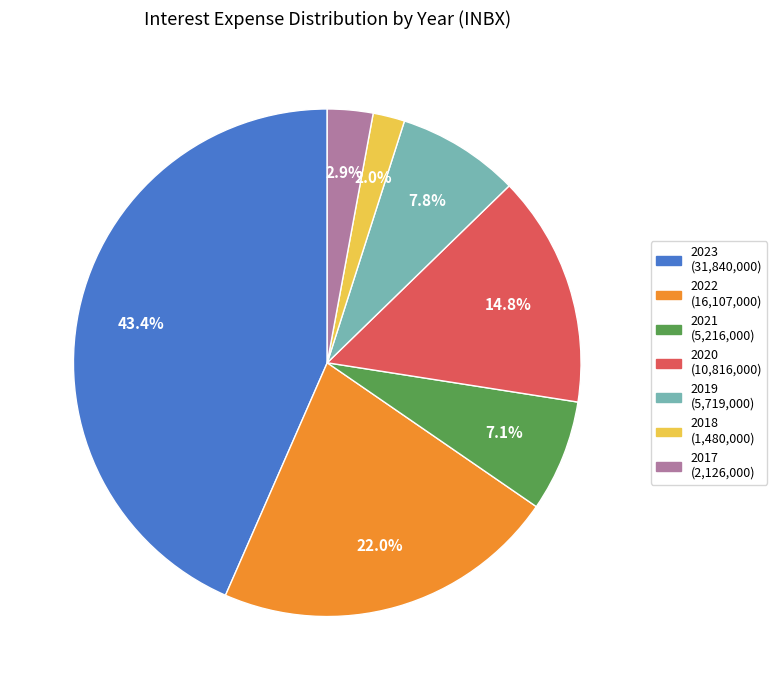

Is 2023 the majority of the pie?

No